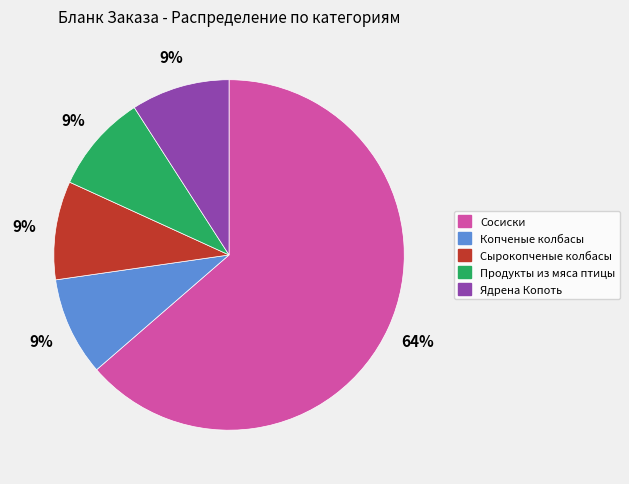

Which slice represents more than half of the pie?

Сосиски